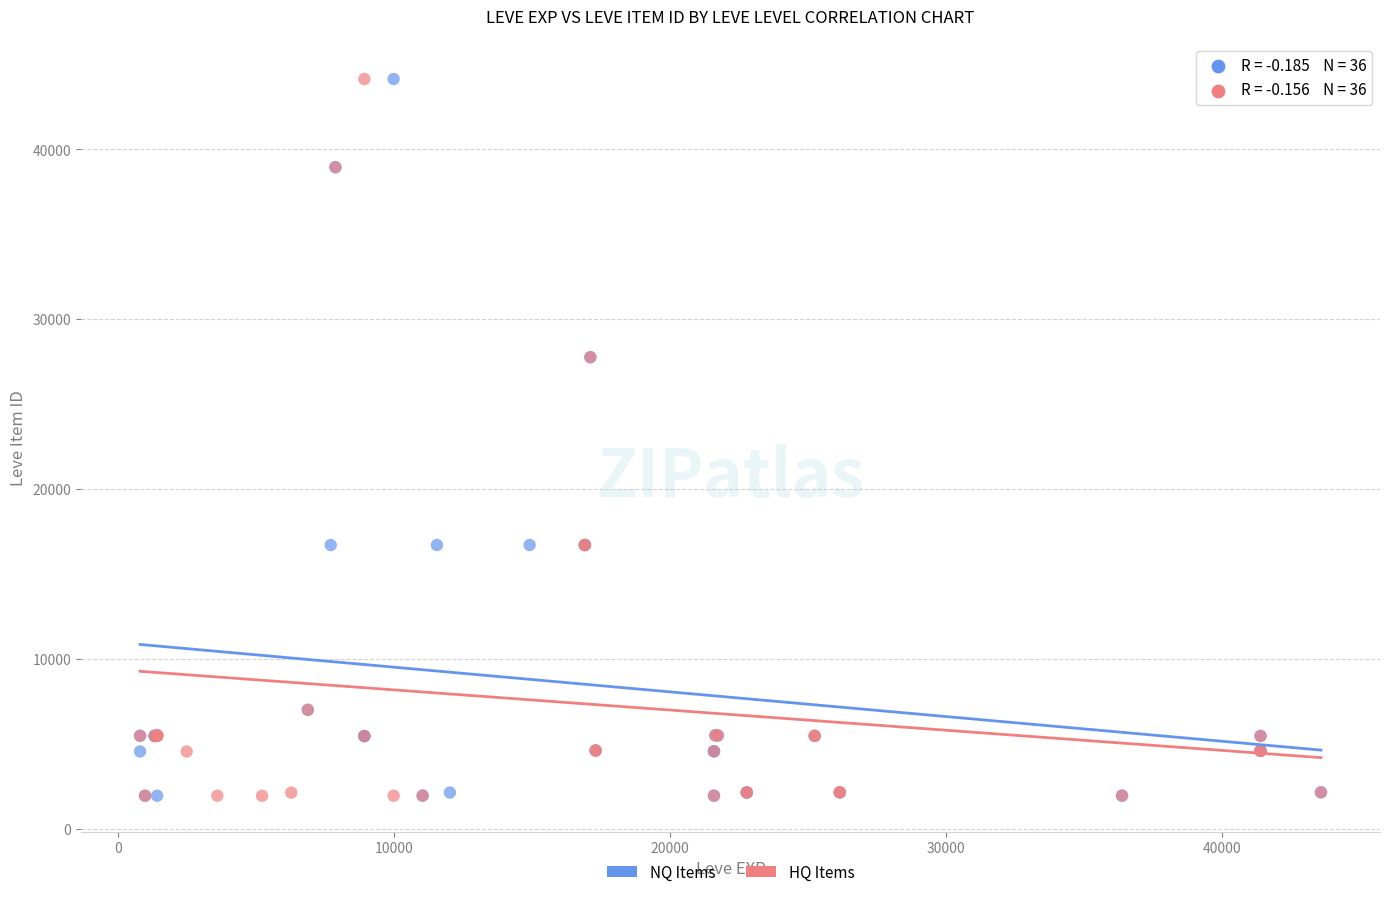

What are all the series names shown in the legend?

NQ Items, HQ Items